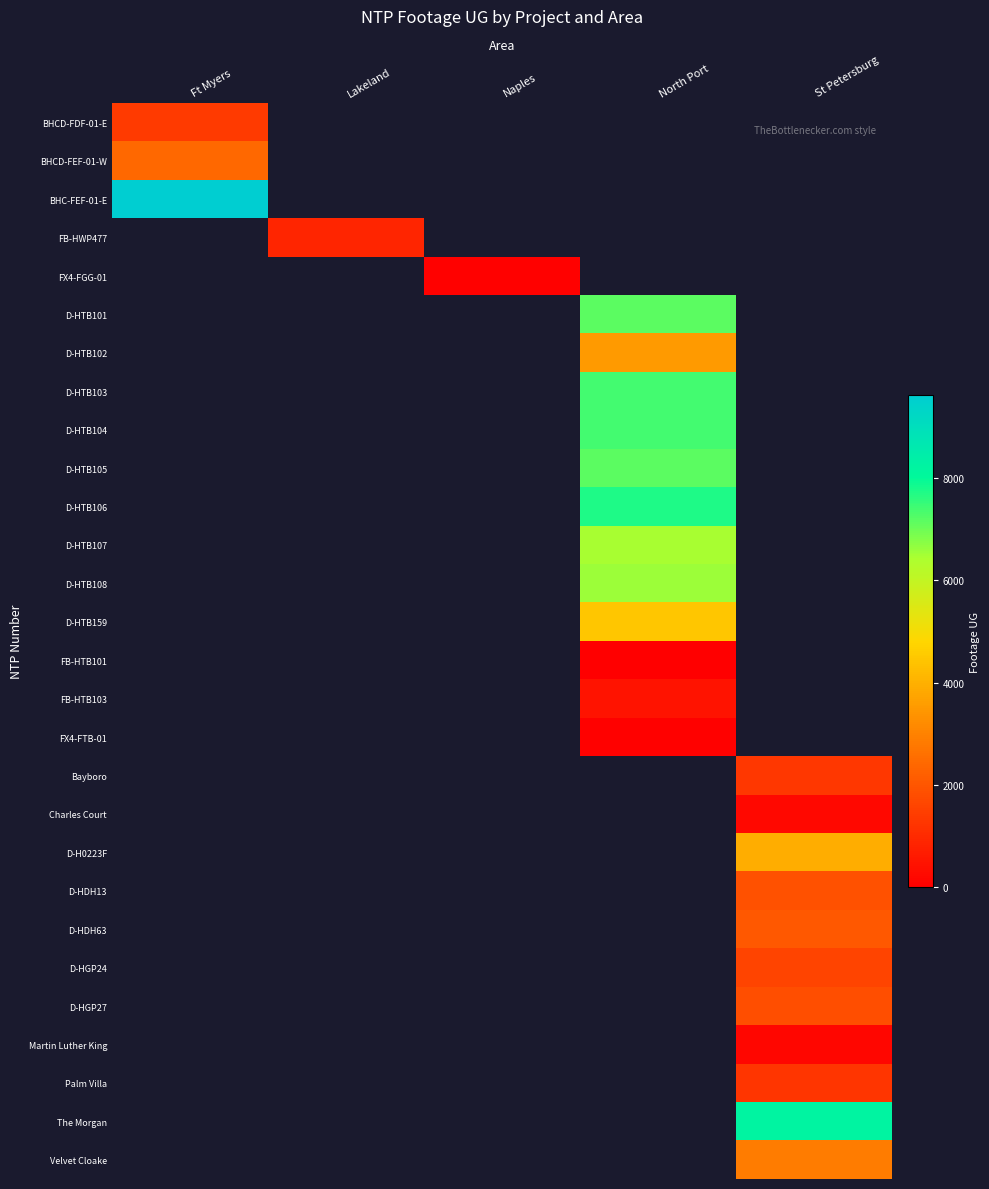

Which has a higher value, Lakeland or North Port?

North Port